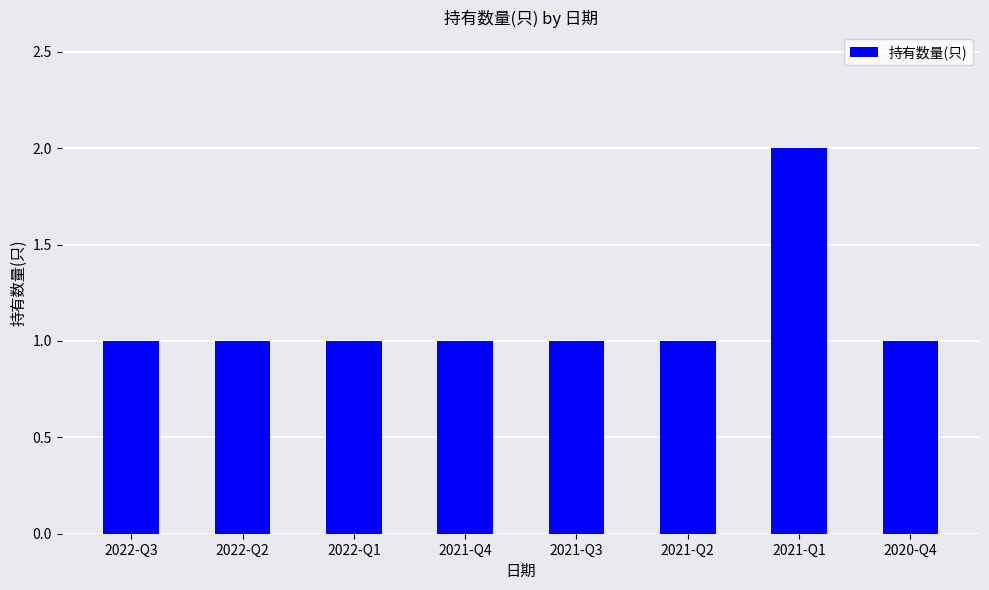

Approximately how many times larger is the value at 2021-Q3 compared to 2022-Q3?

1.0